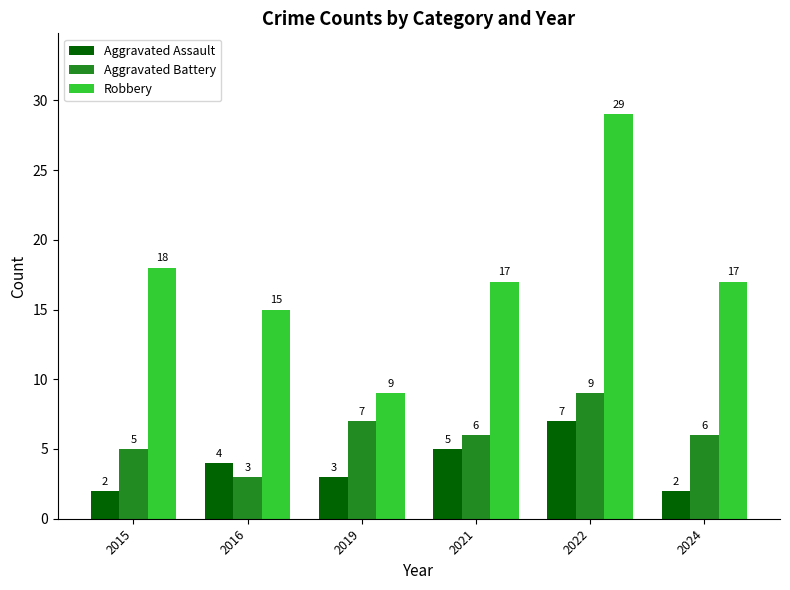

True or false: Robbery has a value of 18 at 2015.

True